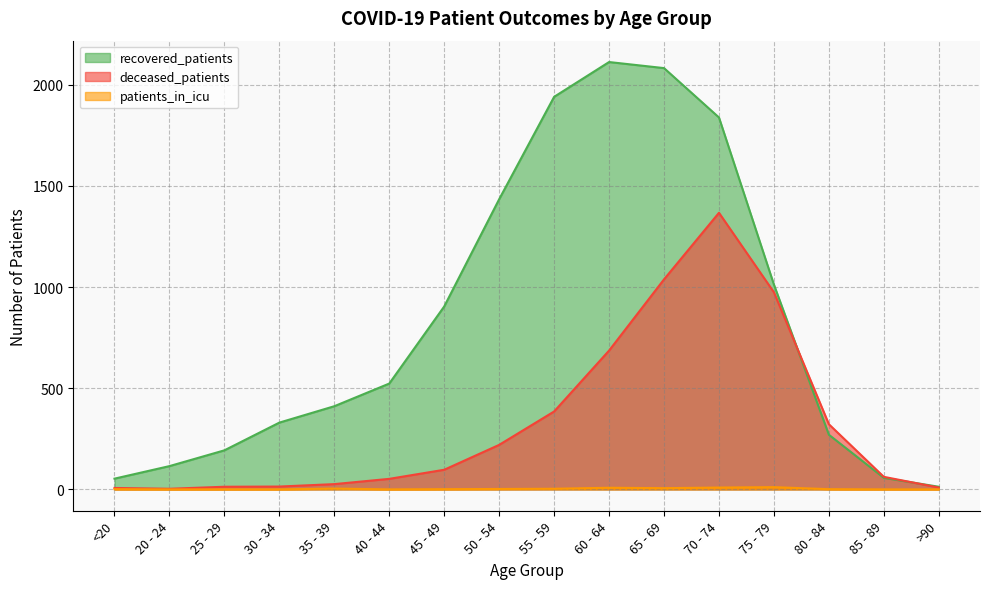

Which series has the largest range (max minus min)?

recovered_patients